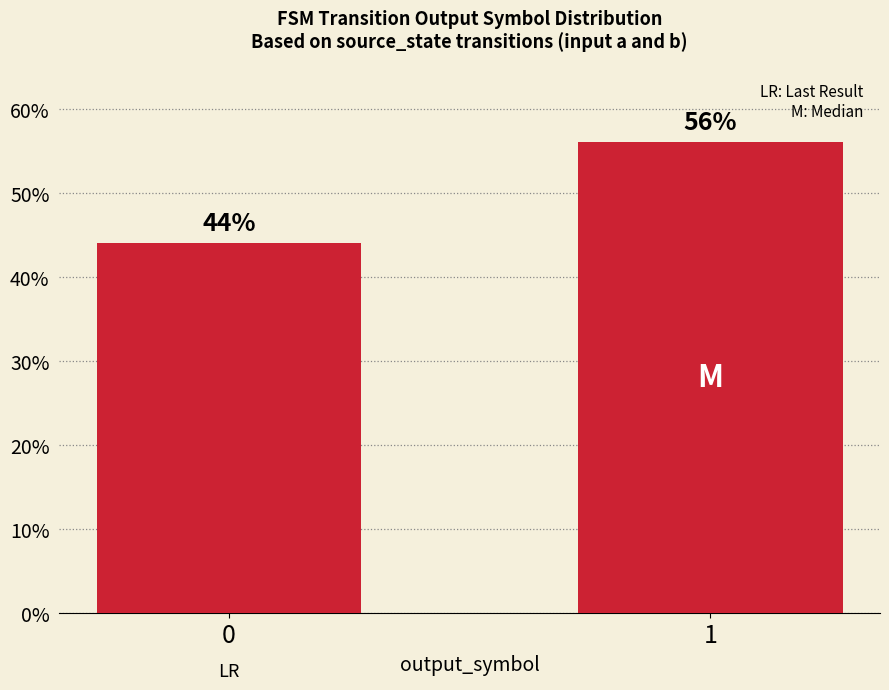

Which label corresponds to the largest value in the chart?

1